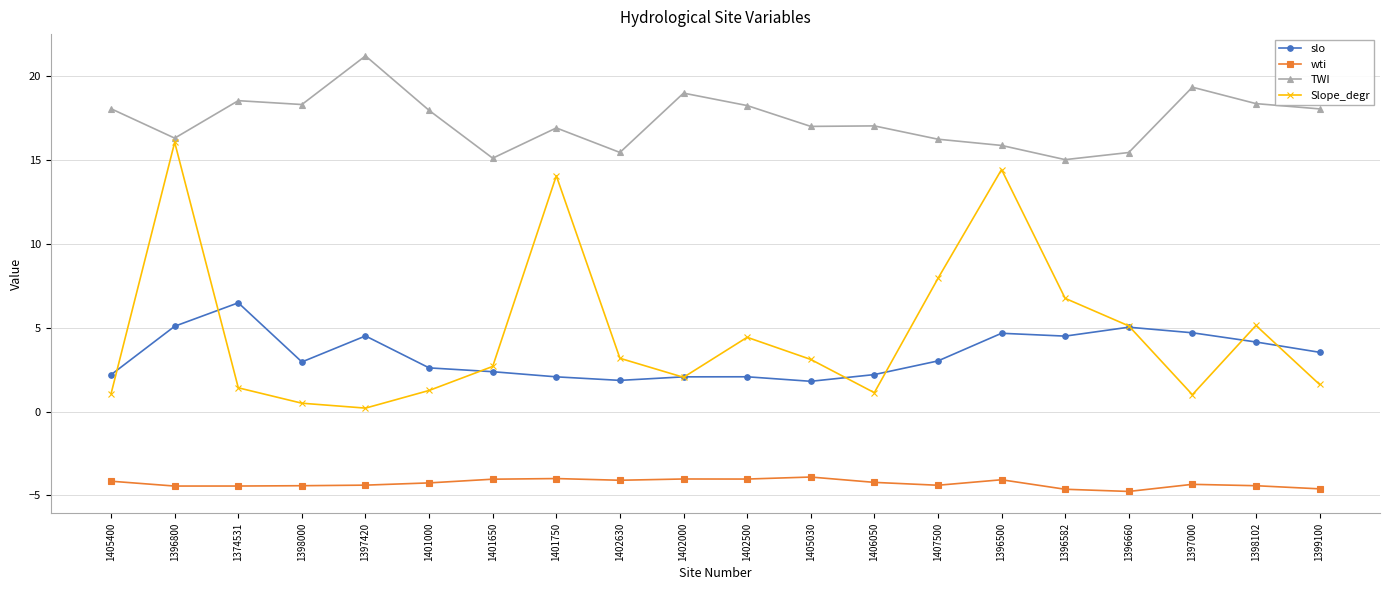

The TWI series shows 25.6 at 1402630. True or false?

False